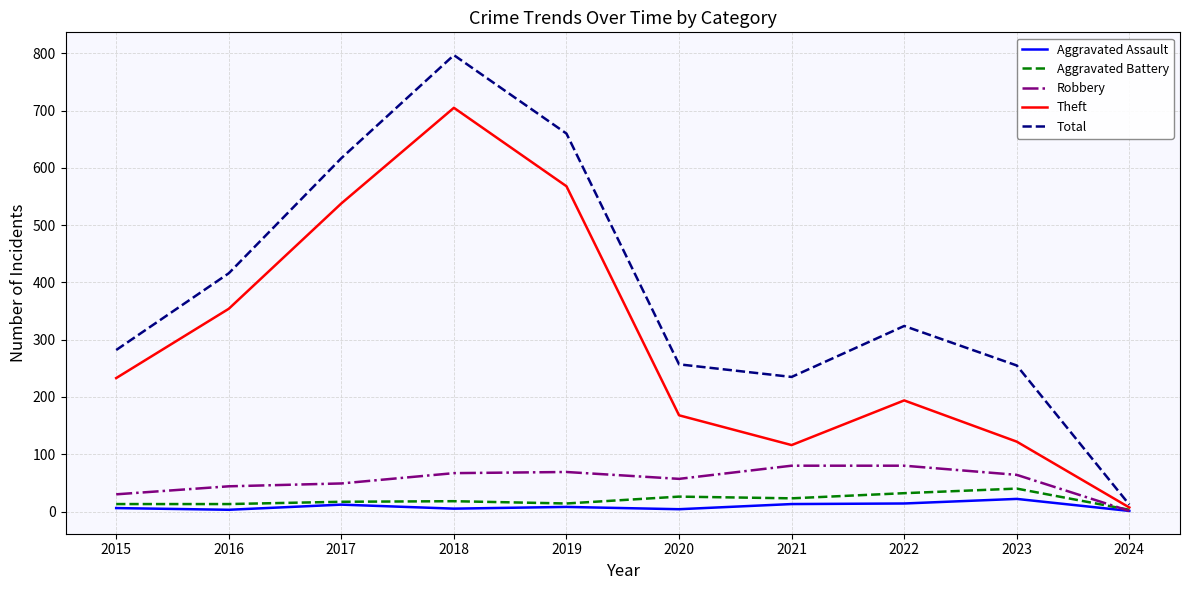

At which category is the sum across all series the highest?

2018